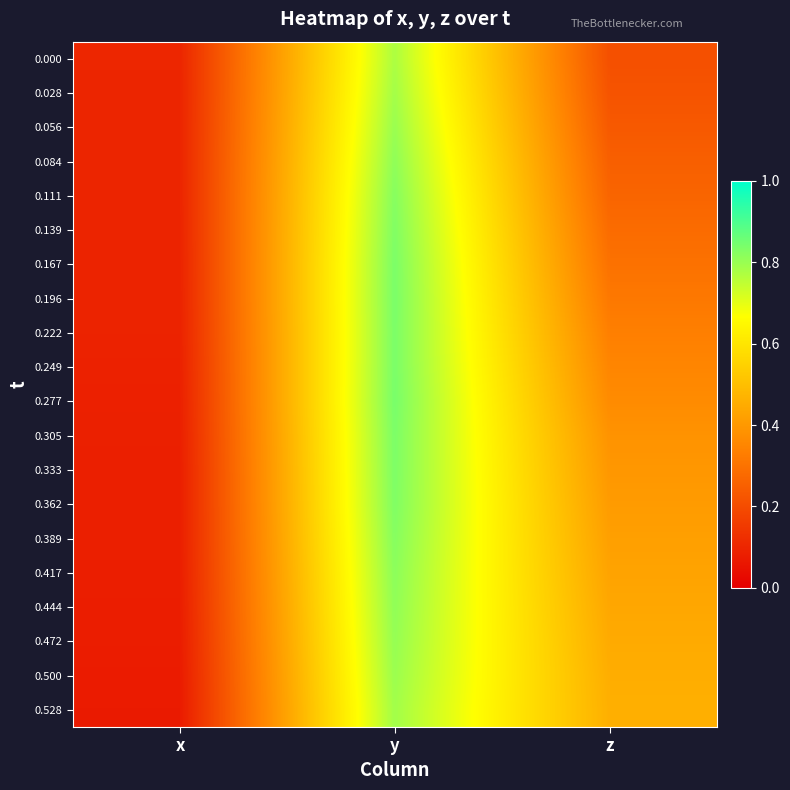

List the series in order of their peak value, lowest first.

0.000, 0.028, 0.528, 0.500, 0.056, 0.472, 0.444, 0.084, 0.417, 0.111, 0.389, 0.139, 0.362, 0.333, 0.305, 0.167, 0.222, 0.196, 0.249, 0.277